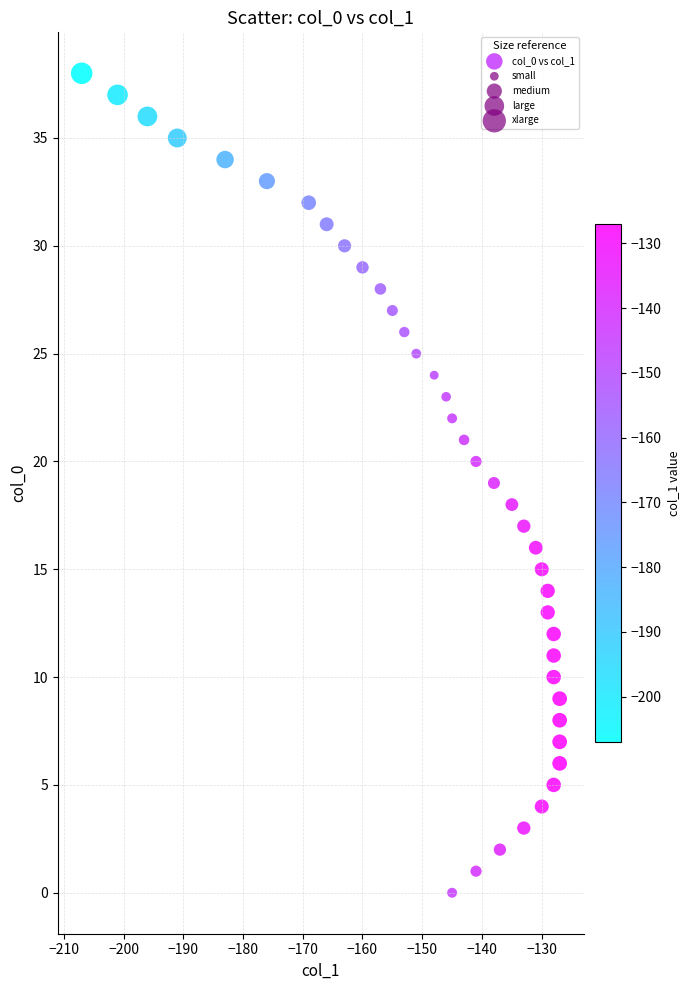

What is the range of X values (max minus min)?

80